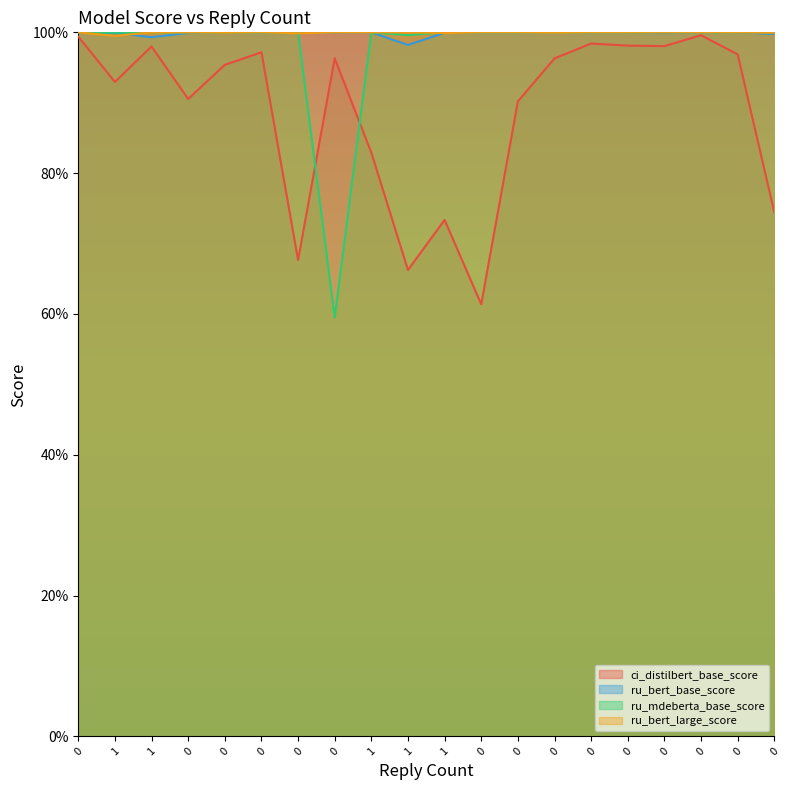

What is the smallest value displayed?

0.6